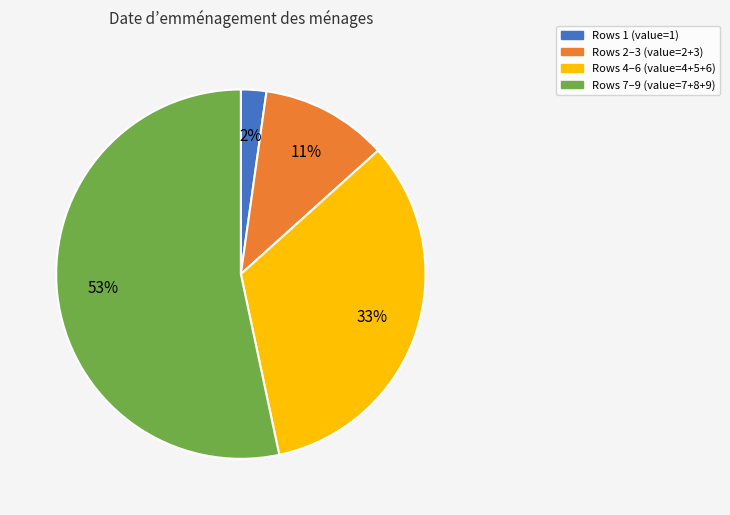

To the nearest percent, what is the average slice percentage?

25%